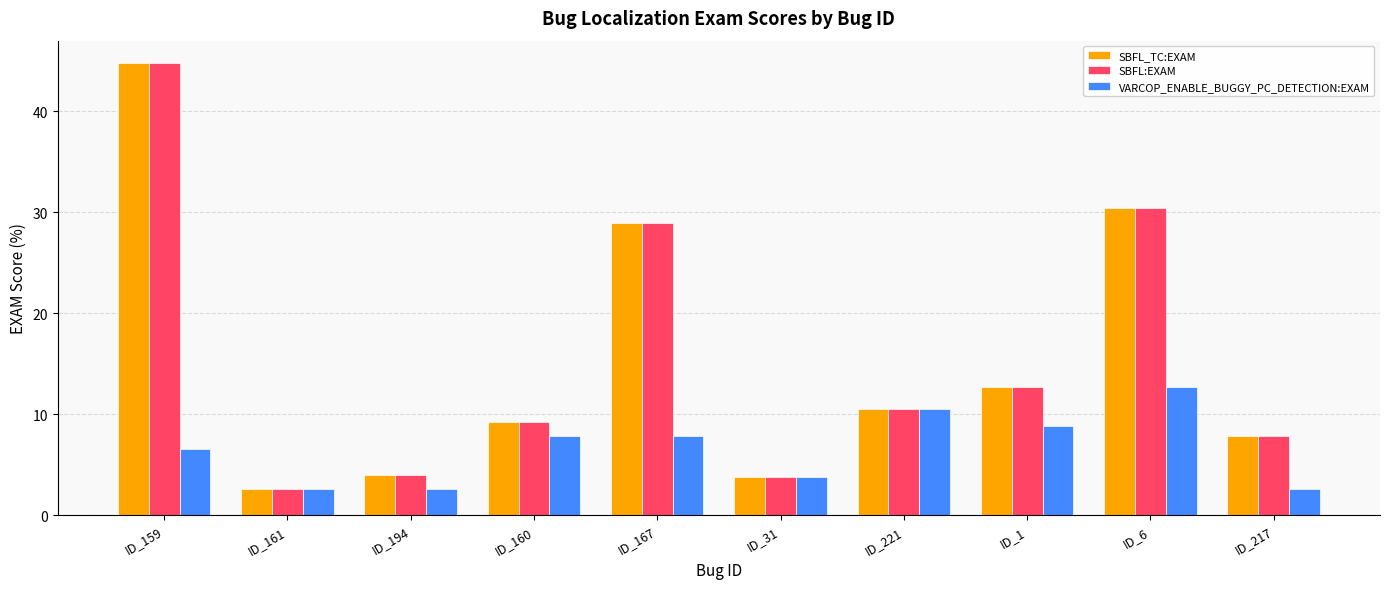

What is the value of the SBFL:EXAM bar at the 5th from the left?

28.9